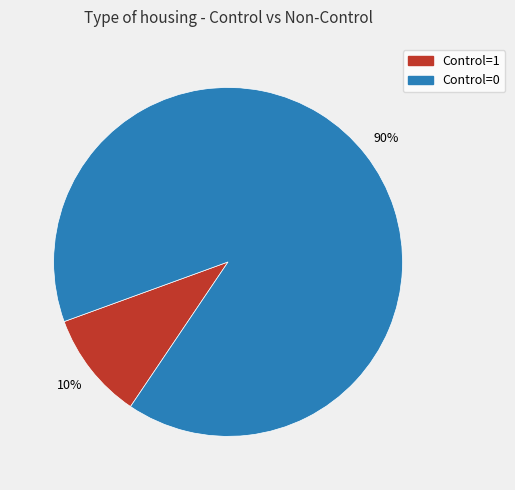

To the nearest percent, what portion does Control=0 represent?

90%